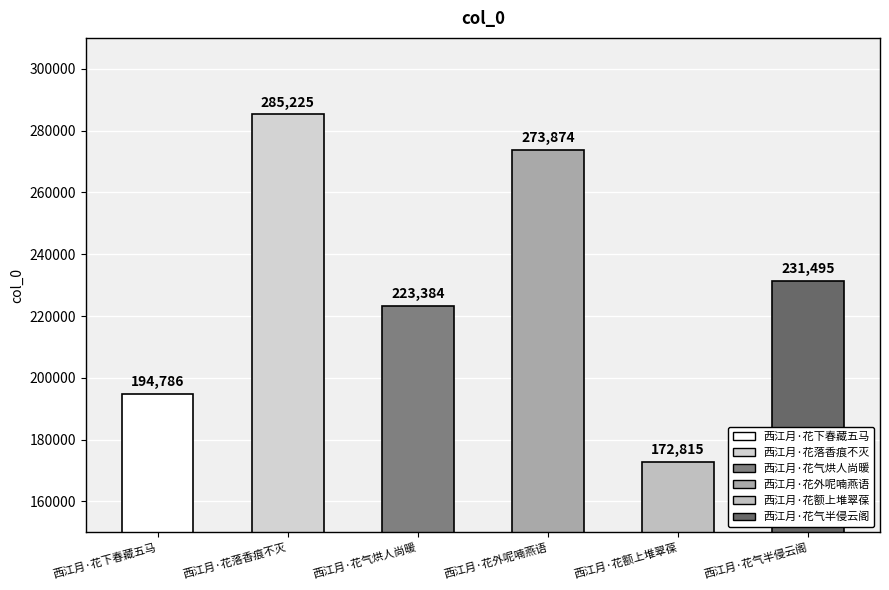

Rank the categories by value from lowest to highest.

西江月·花额上堆翠葆, 西江月·花下春藏五马, 西江月·花气烘人尚暖, 西江月·花气半侵云阁, 西江月·花外呢喃燕语, 西江月·花落香痕不灭